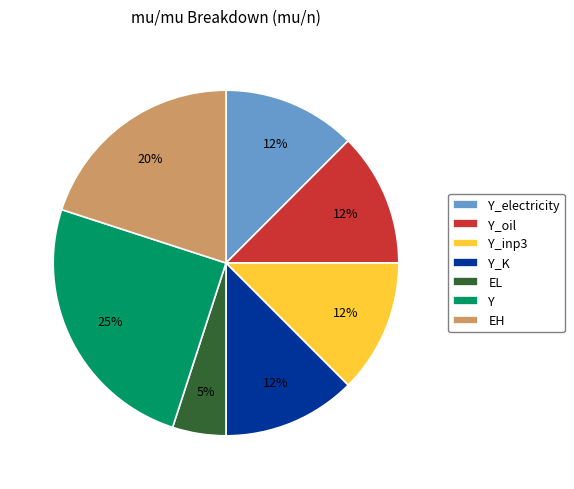

To the nearest percent, what portion does EL represent?

5%